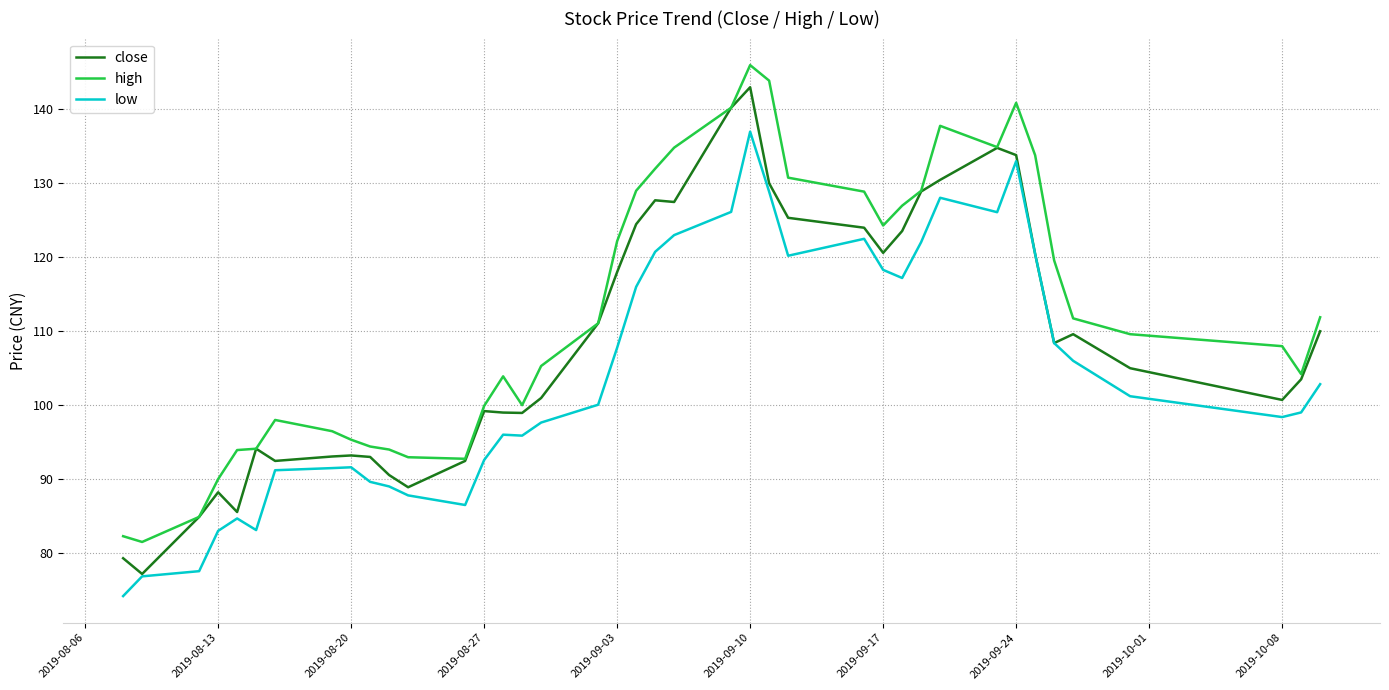

What is the maximum value shown in the chart?

146.0